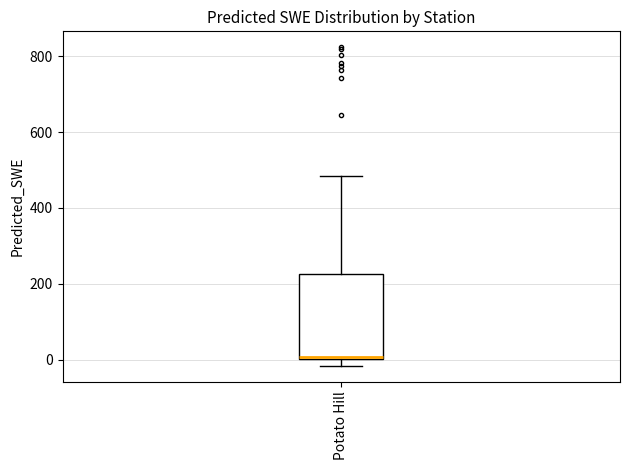

Read this box plot against the y-axis: the position of the median line, the range covered by the box, and the ends of both whiskers. The values are not printed on the chart, so give them approximately, as read against the axis.

median 0 (just above the box's lower edge), box 0 to 220, whiskers -20 to 480